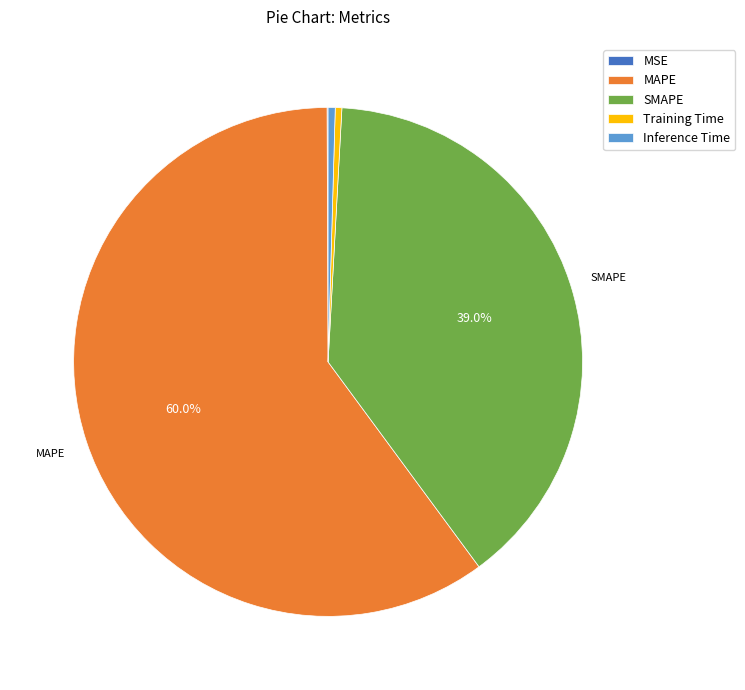

What percentage is the MAPE slice, to the nearest percent?

60%